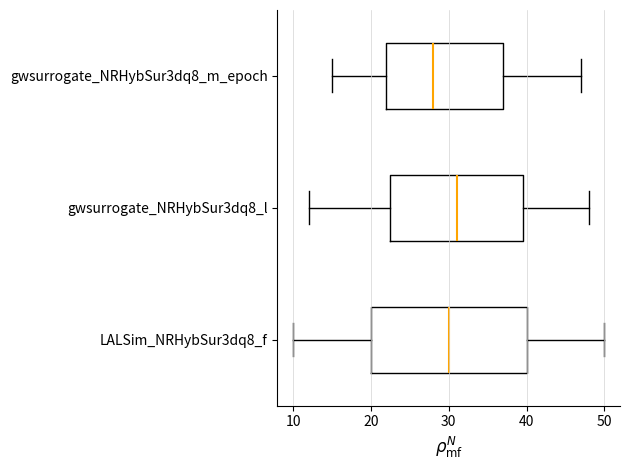

Where does the left whisker of the box for gwsurrogate_NRHybSur3dq8_m_epoch end on the x-axis? The values are not printed on the chart, so give them approximately, as read against the axis.

15